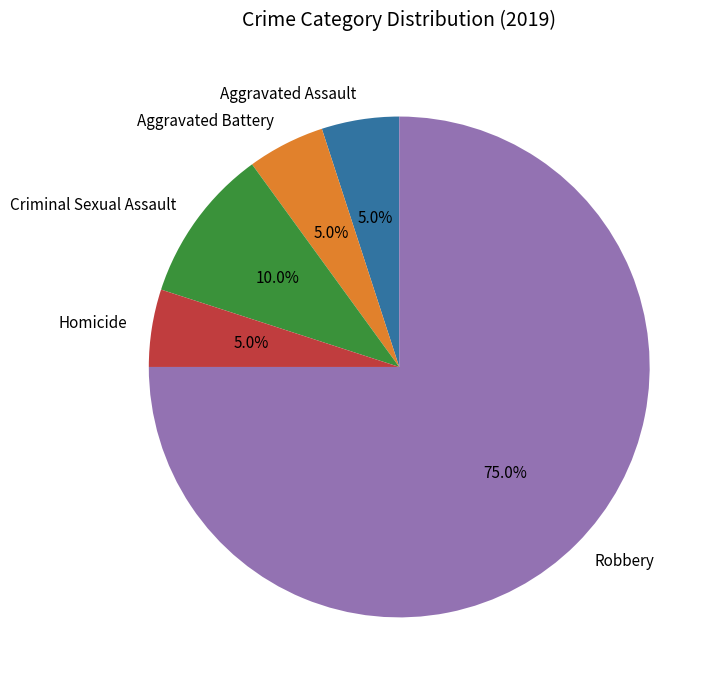

How many segments does this pie chart have?

5